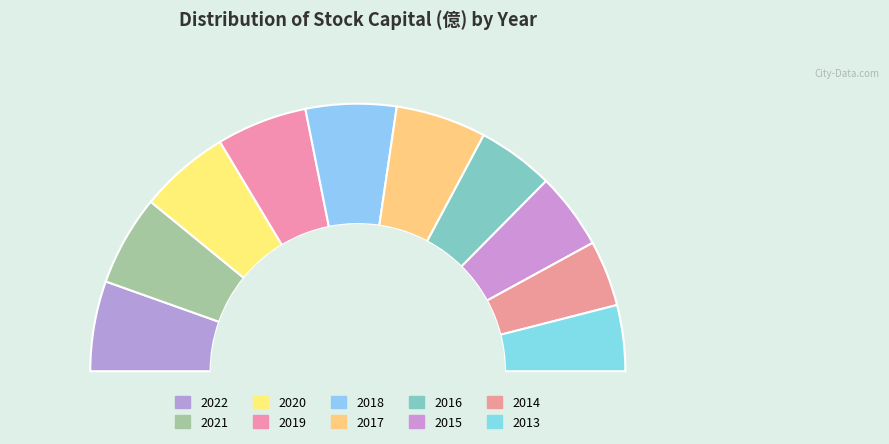

To the nearest percent, what percentage of the pie is 2015?

9%